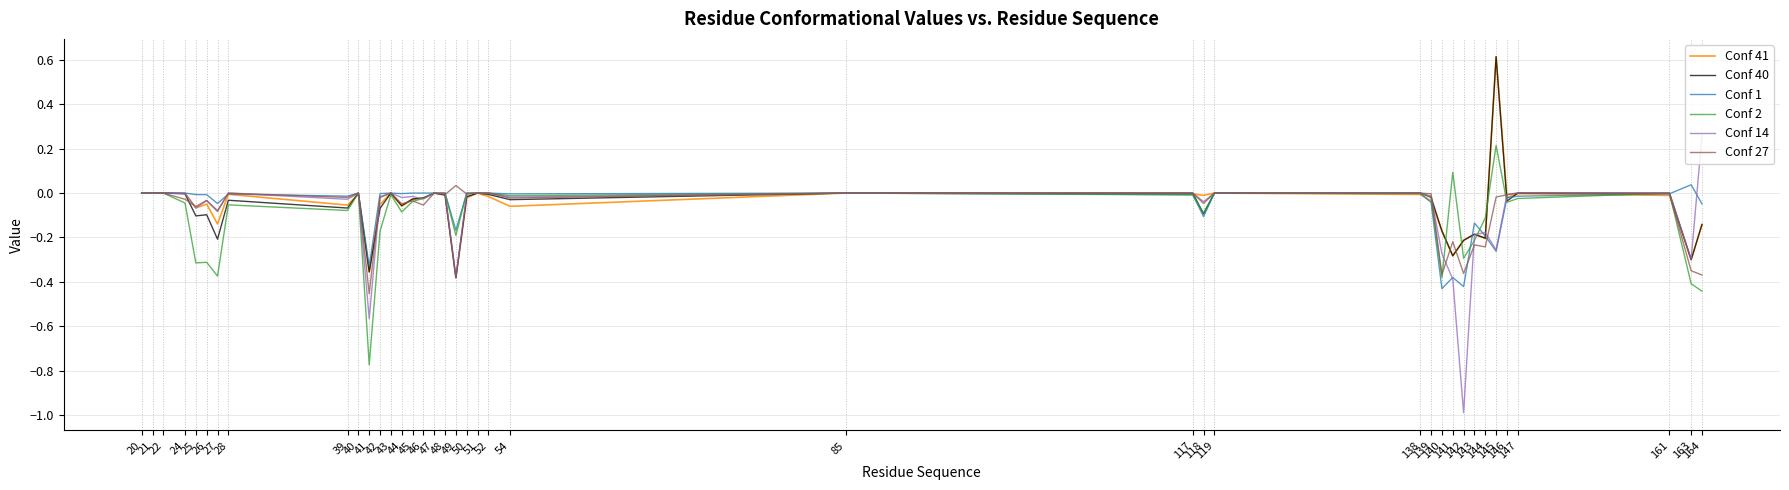

The value of Conf 14 at 163 is -0.3. True or false?

True